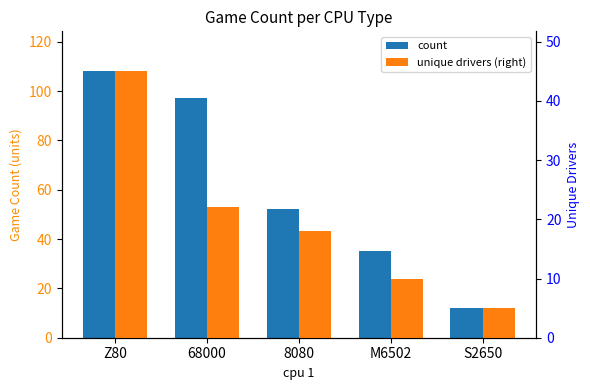

What are all the series names shown in the legend?

count, unique drivers (right)